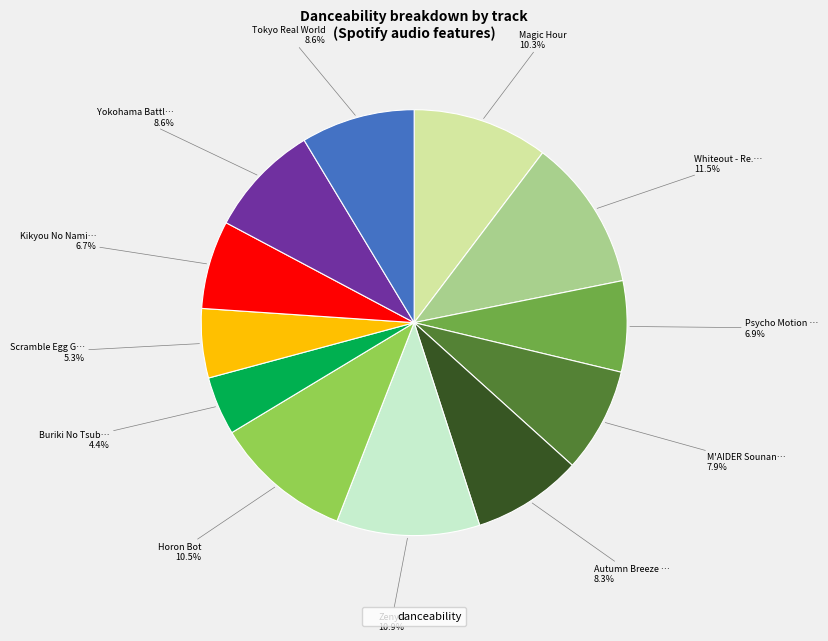

Is there any slice that represents more than half of the pie?

No